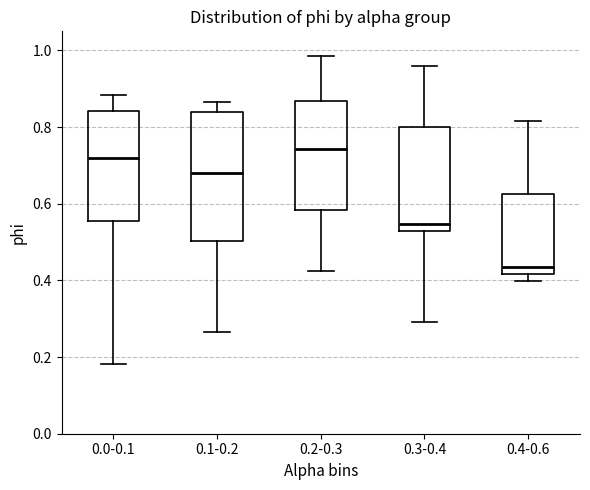

Which box is the tallest, from its lower edge to its upper edge?

0.1-0.2